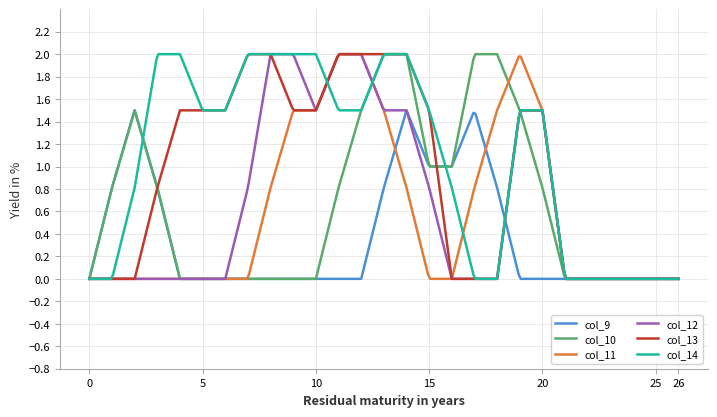

What is the difference between the second highest and second lowest values in the col_9 series?

1.5